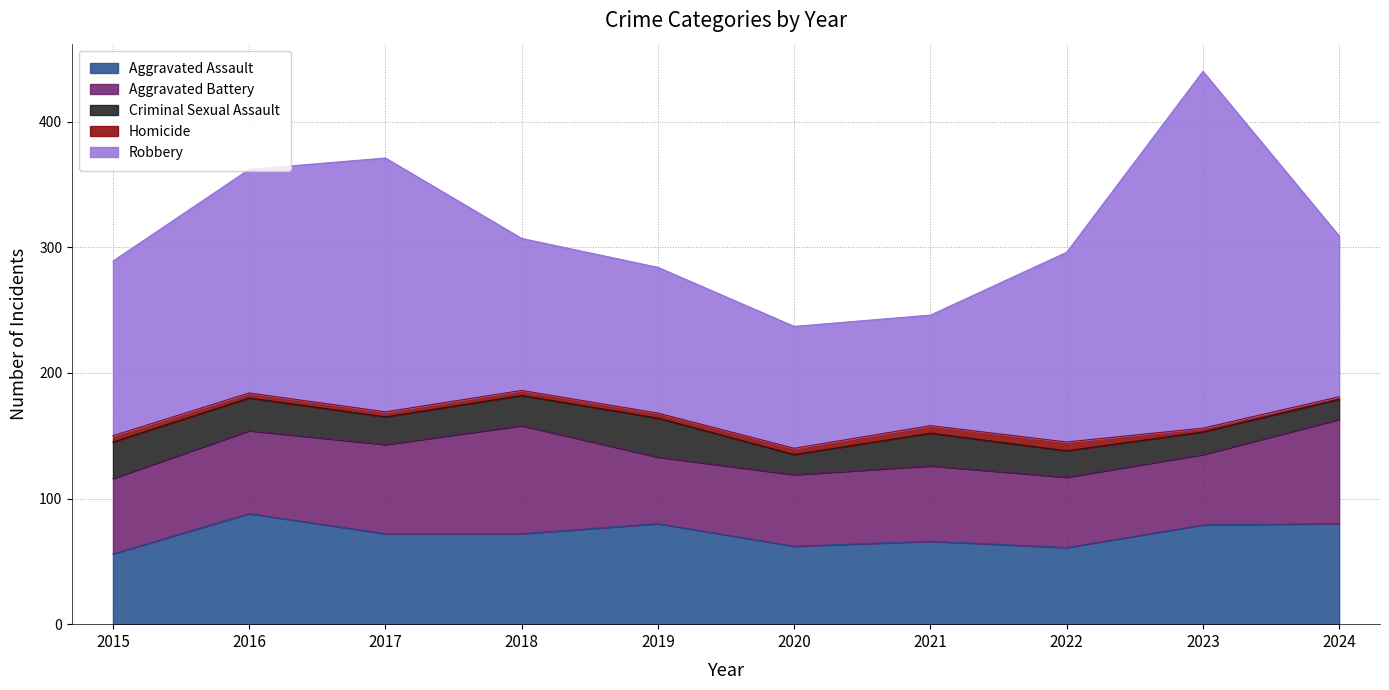

What is the sum of the Aggravated Battery values at 2020 and 2018?

143